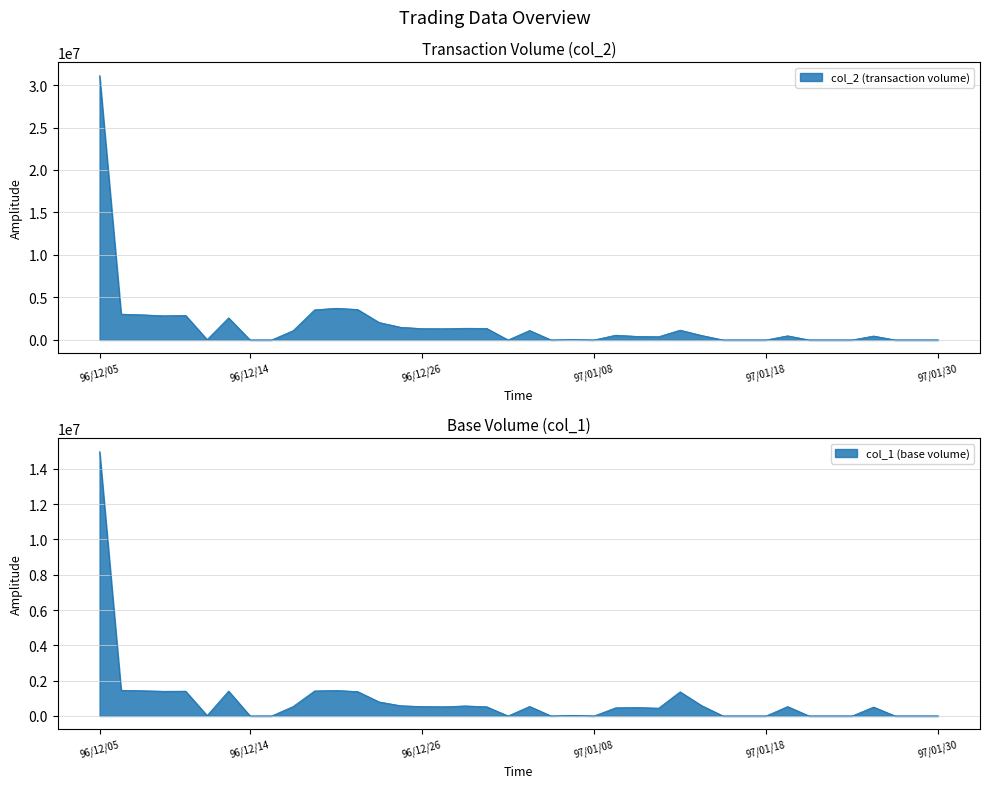

Is it true that col_2 equals 2602030 at 96/12/13?

True